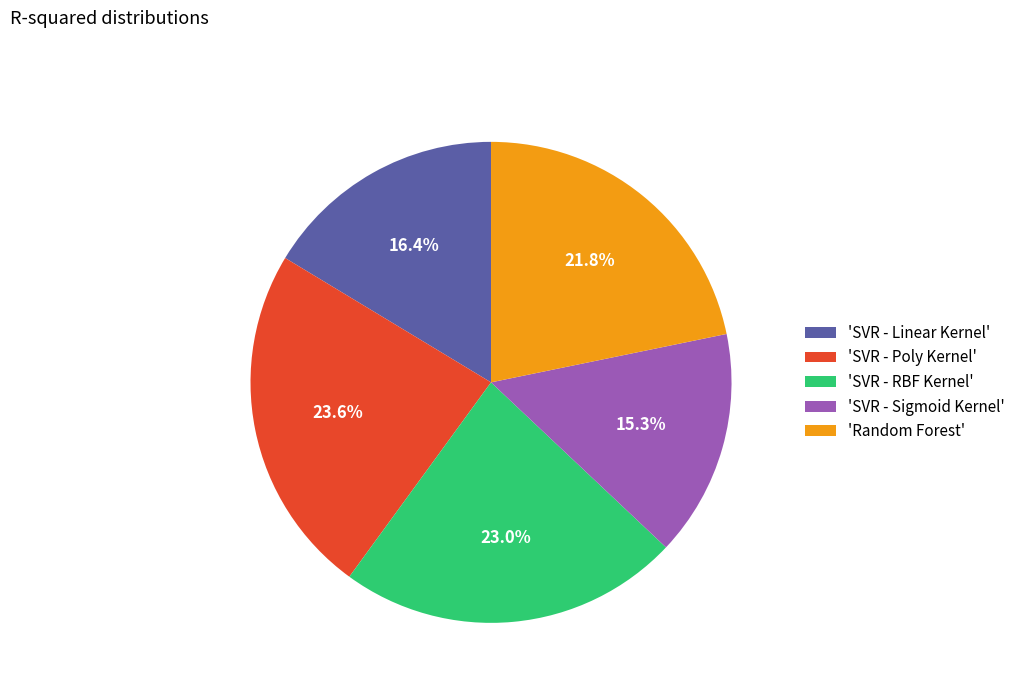

Does 'SVR - RBF Kernel' represent more than half of the total?

No